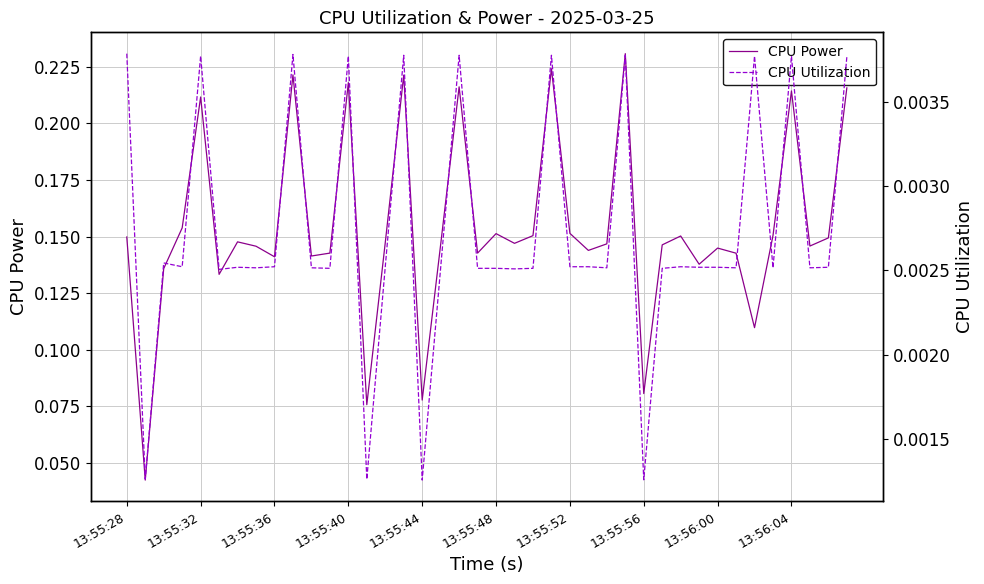

What is the sum of the CPU Power values at 27 and 13:55:52?

0.4